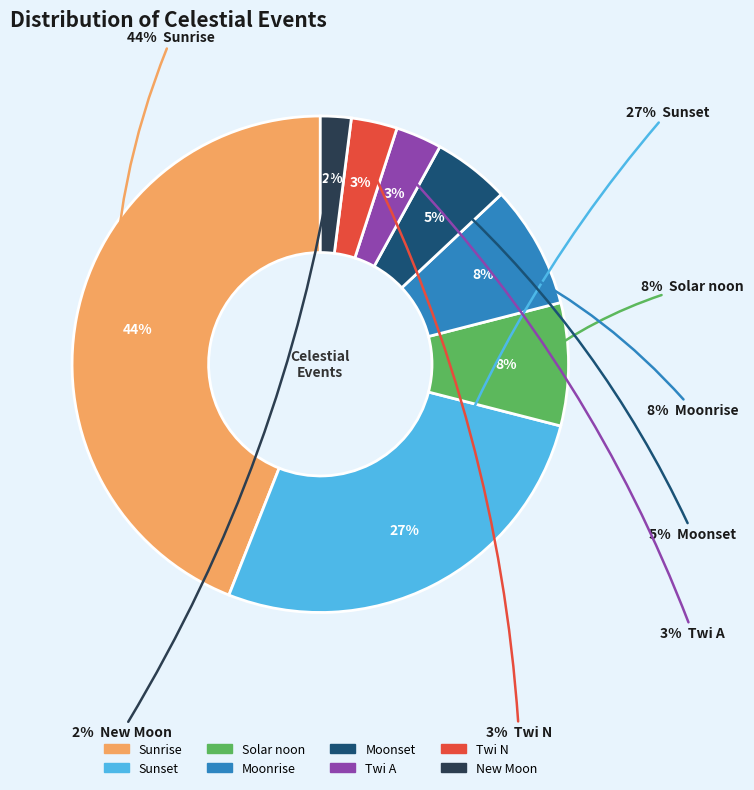

Is the sum of Moonrise and Solar noon greater than half?

No